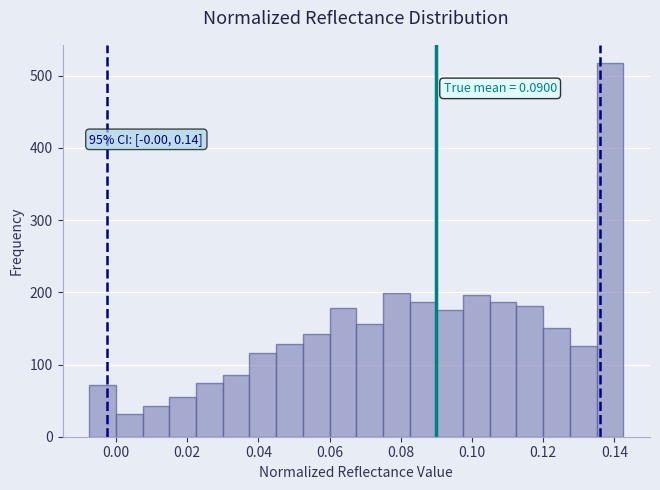

Around what value on the x-axis is the tallest bar? Give the approximate position of its centre, as read against the axis.

0.138